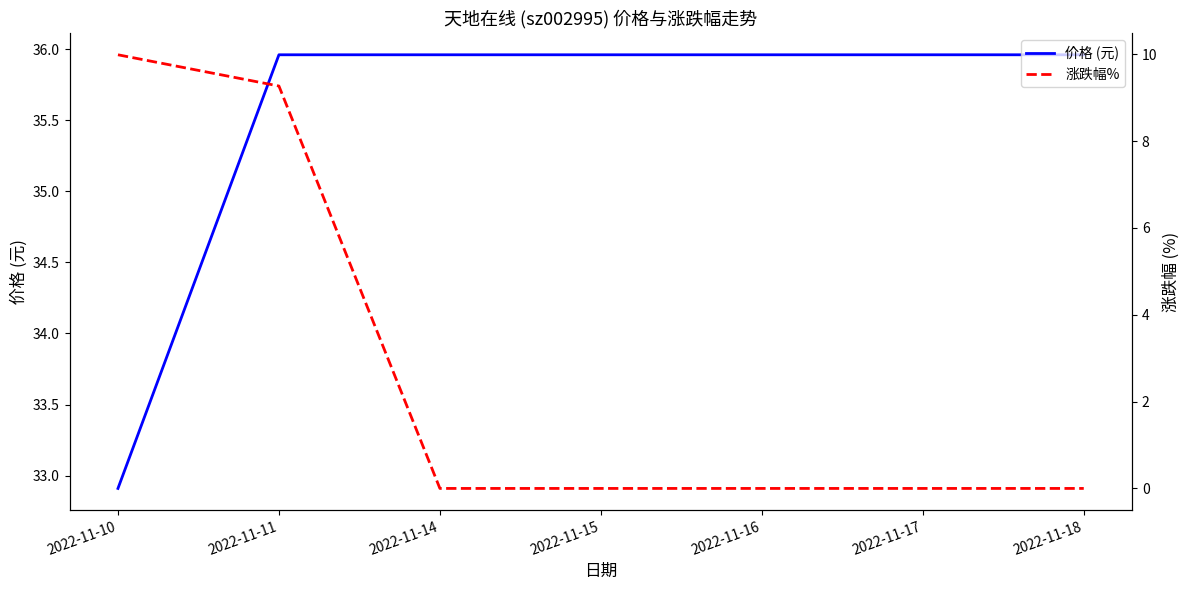

Rank the series at 2022-11-18 from lowest to highest value.

涨跌幅%, 价格 (元)